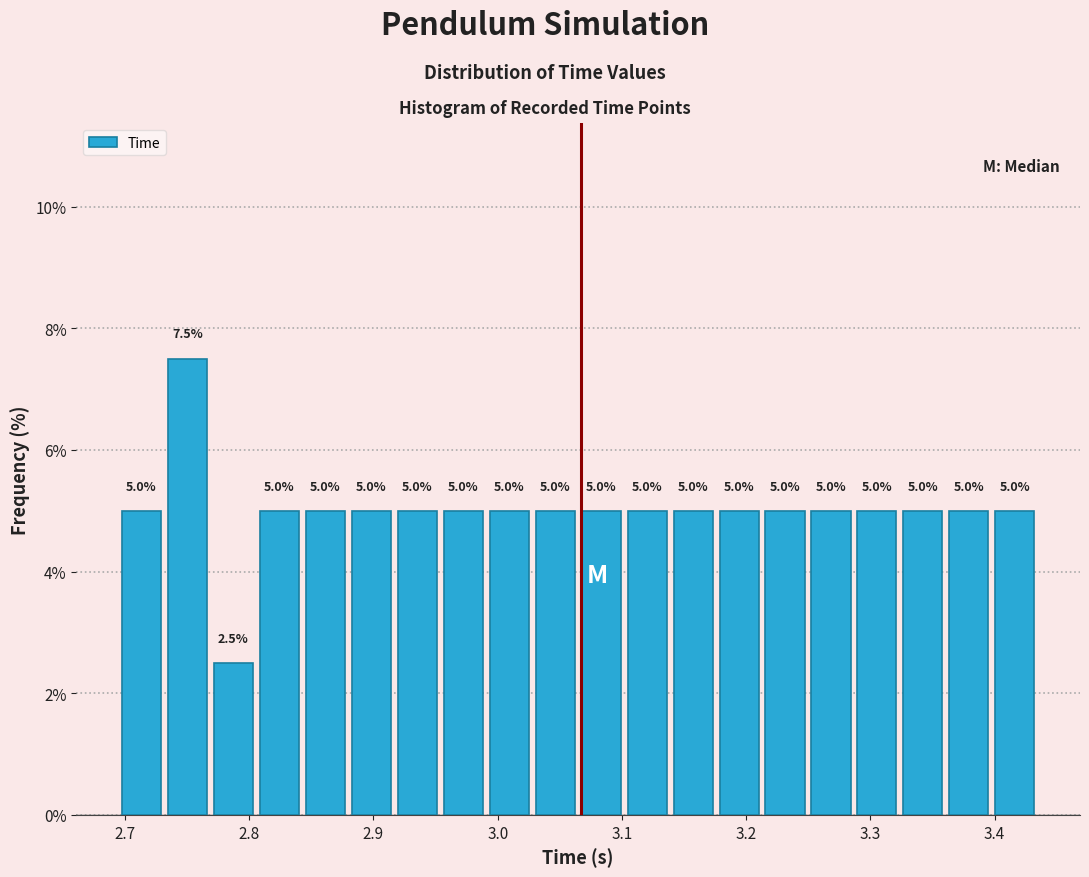

Around what value on the x-axis is the tallest bar? Give the approximate position of its centre, as read against the axis.

2.75